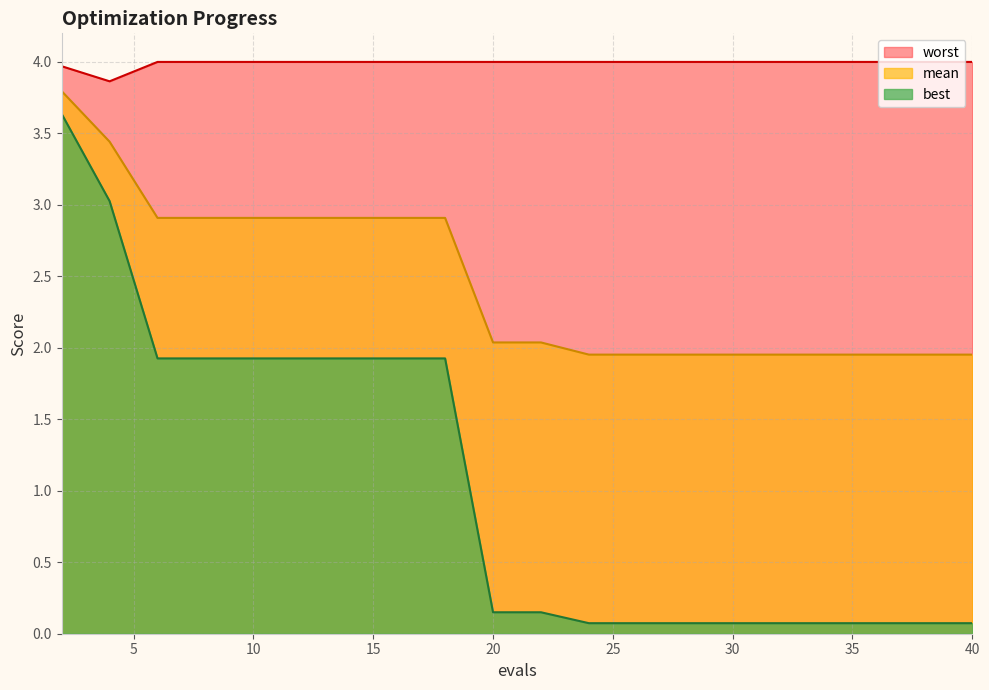

What are all the series names shown in the legend?

worst, mean, best